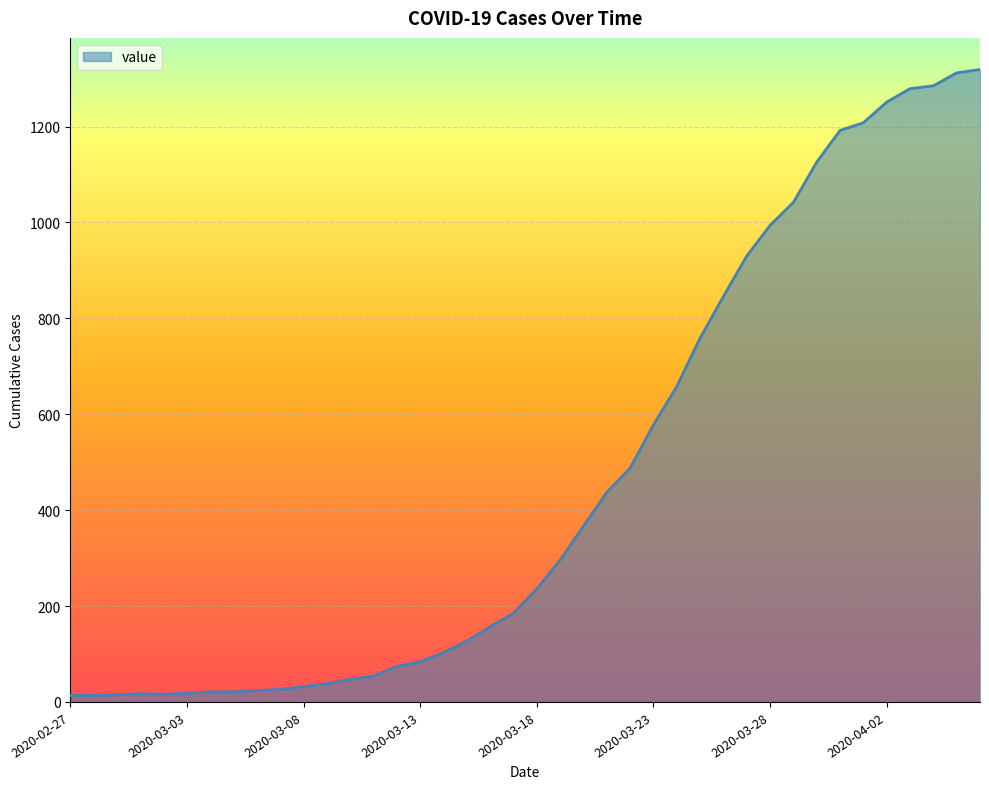

What is the difference between the maximum and minimum values?

1306